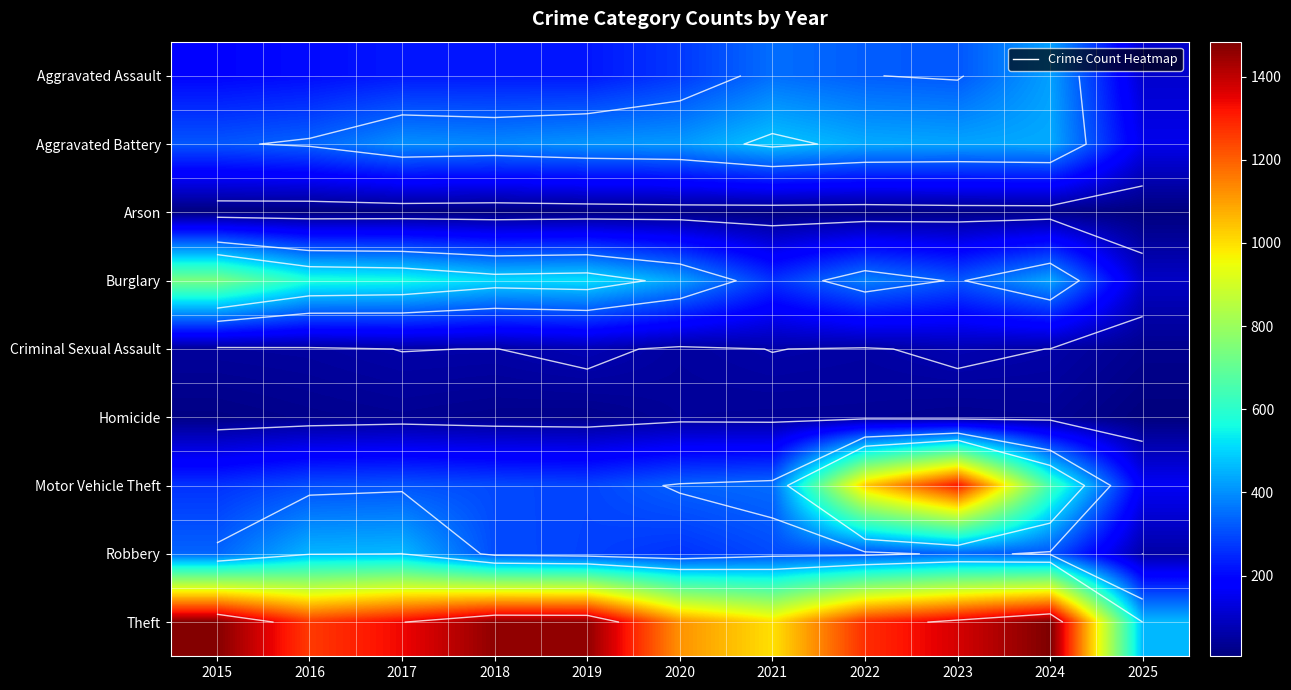

What is the difference between the highest and lowest values at 2018?

1454